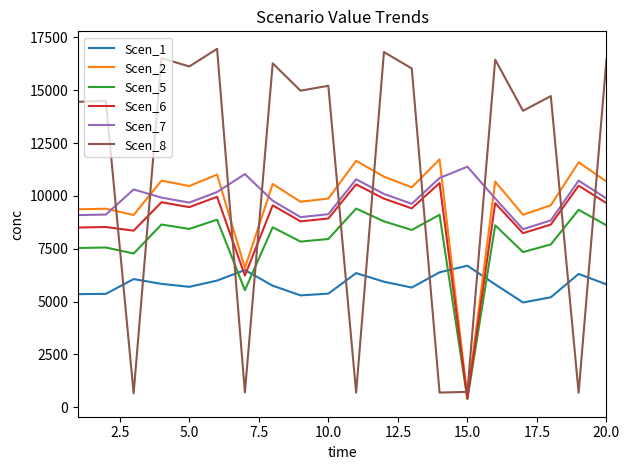

How many lines are shown in the chart?

6